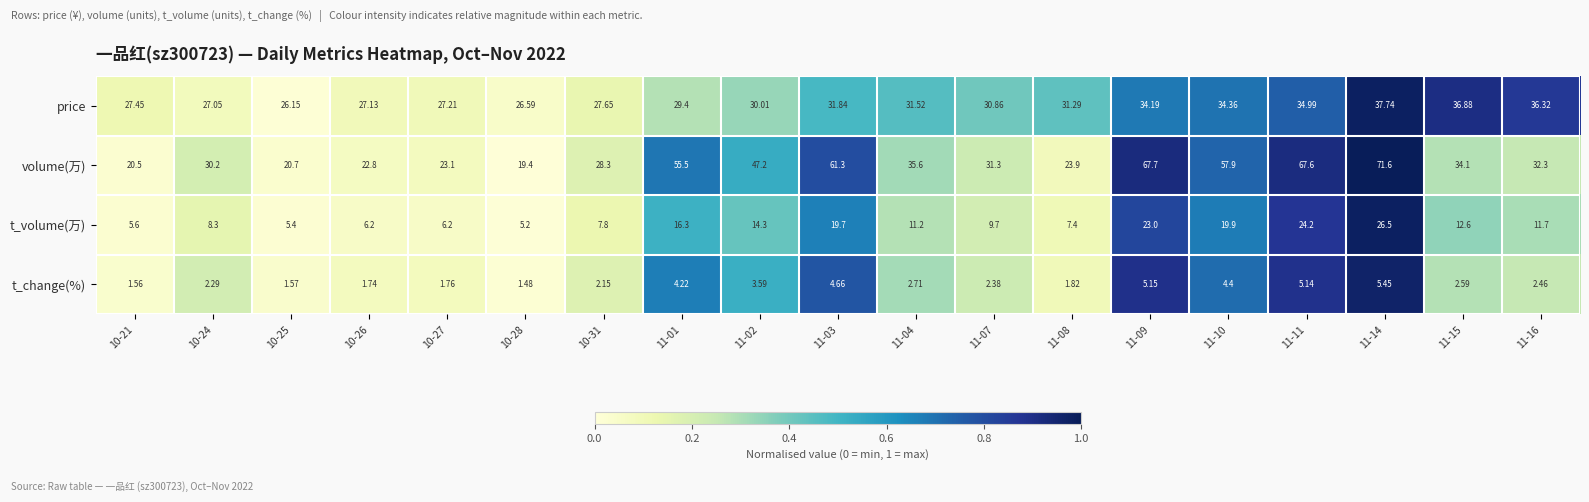

Which series has the widest spread of values?

volume(万)